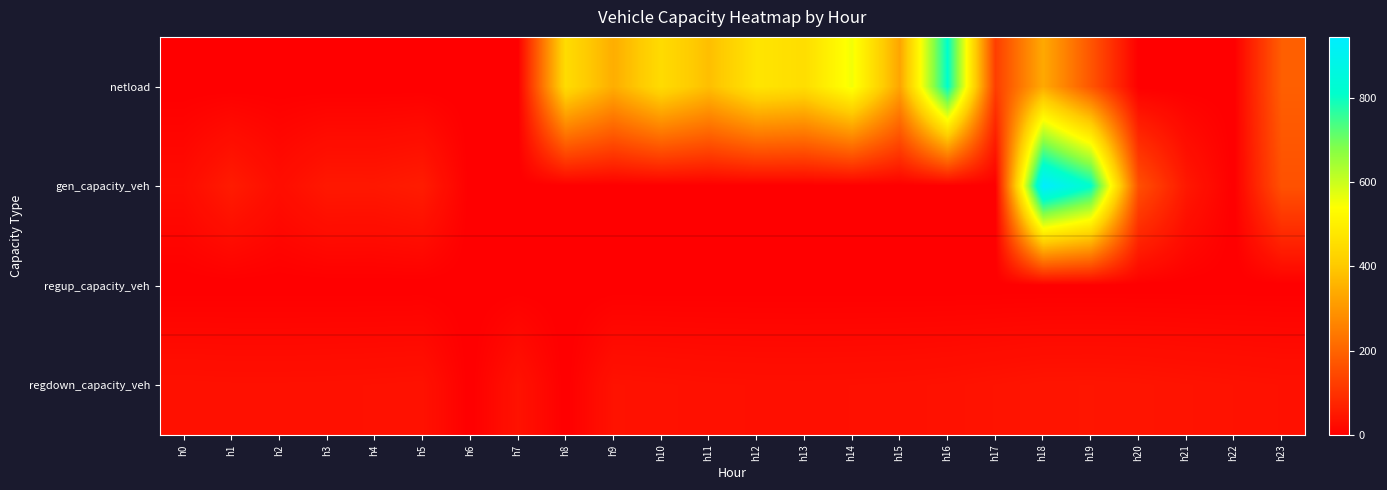

At which category is the sum across all series the highest?

h18